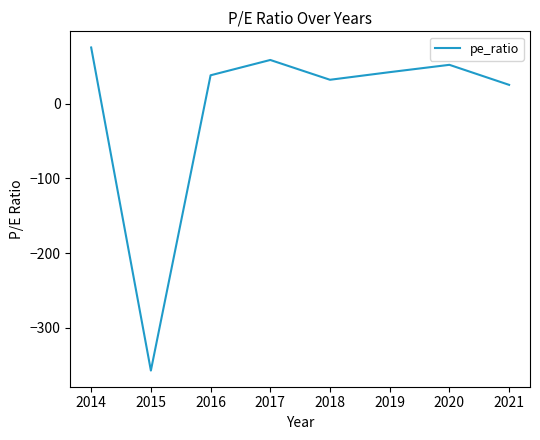

At which label does the data first exceed 42?

2014